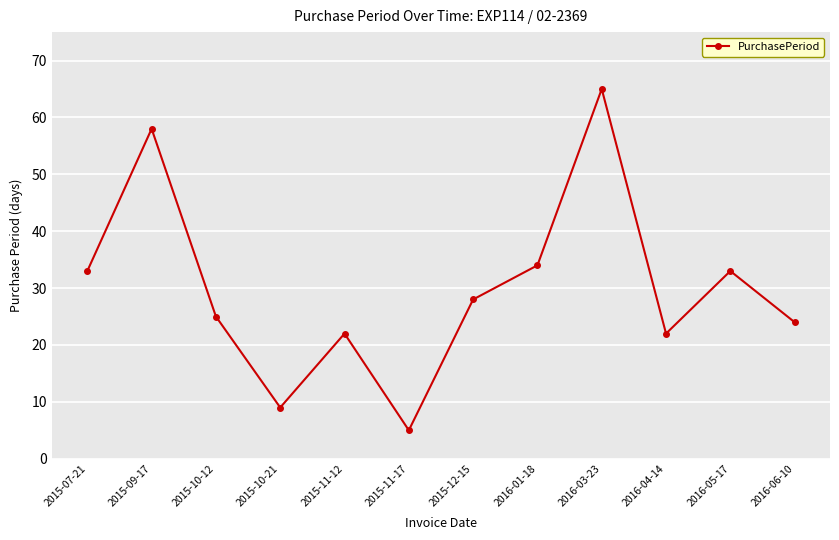

Does the chart display data point markers on the line(s)?

Yes